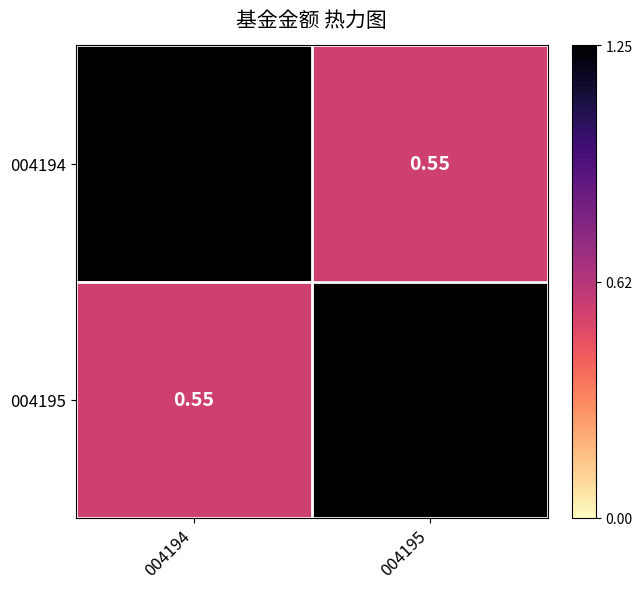

Is the value of 004194 at 004195 greater than the value of 004195 at 004195?

No